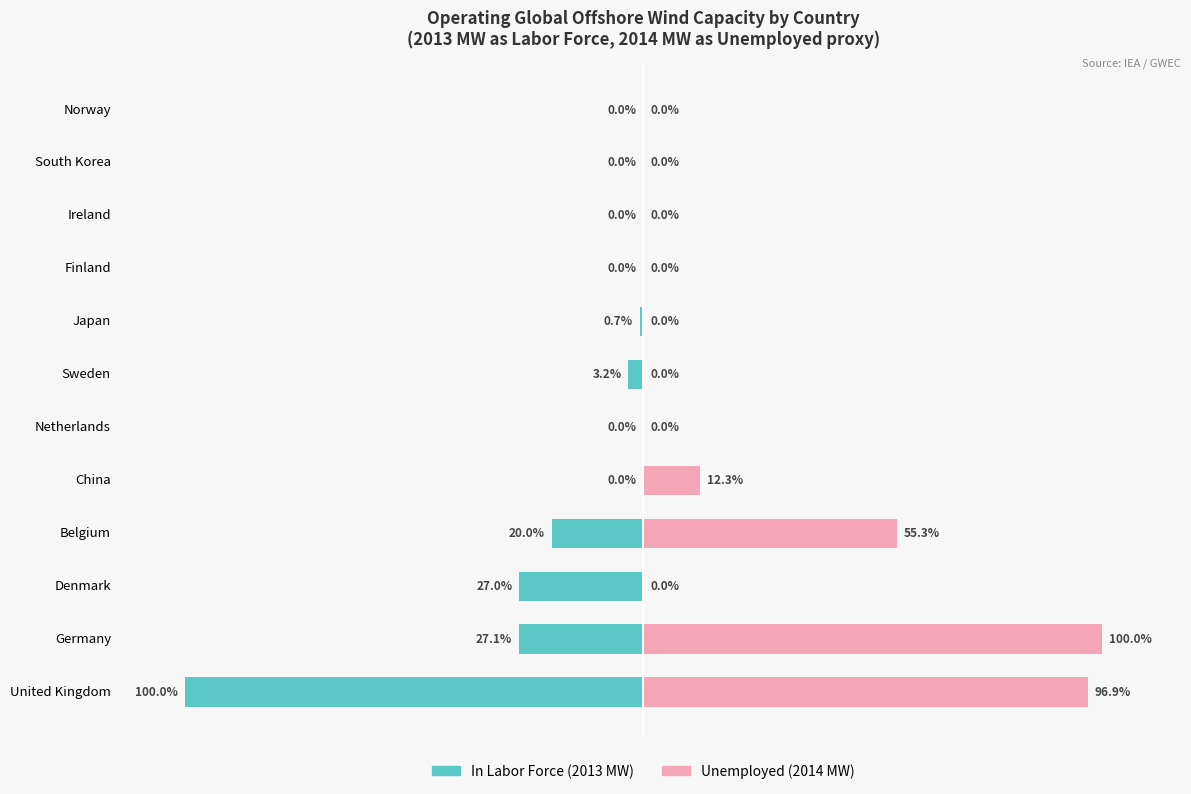

True or false: In Labor Force has a value of -38.4 at Netherlands.

False